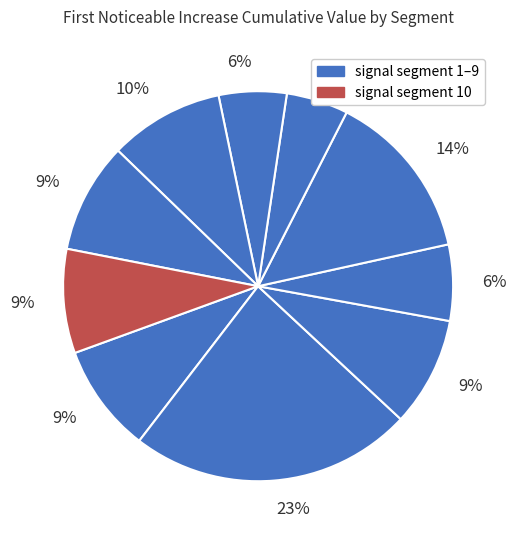

How many segments does this pie chart have?

10